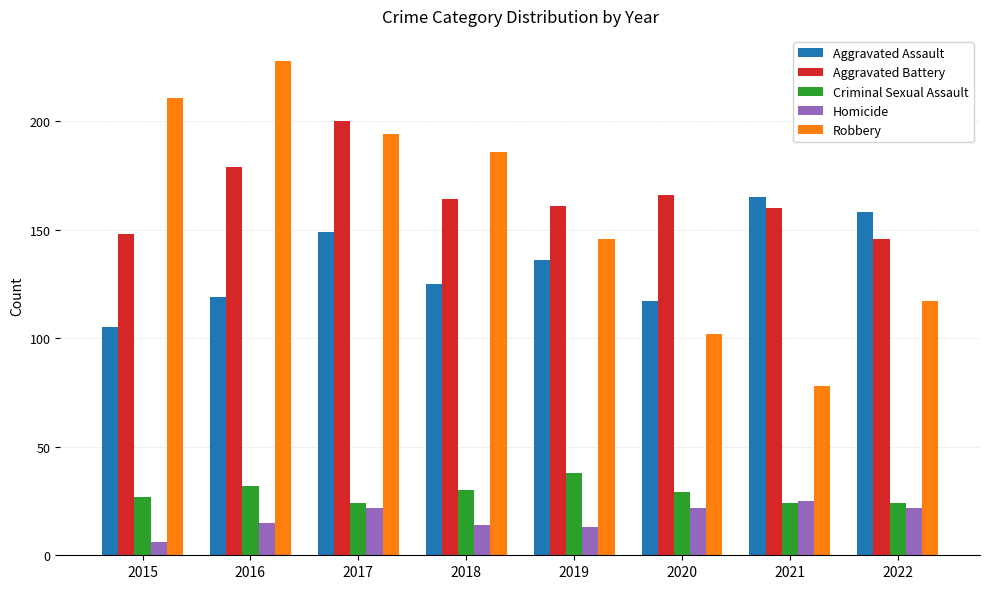

The Robbery series shows 78 at 2021. True or false?

True